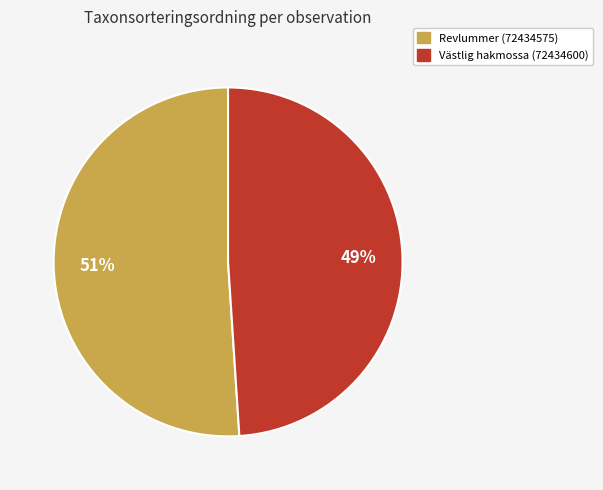

Approximately how many times larger is the value at Västlig hakmossa (72434600) compared to Revlummer (72434575)?

1.0